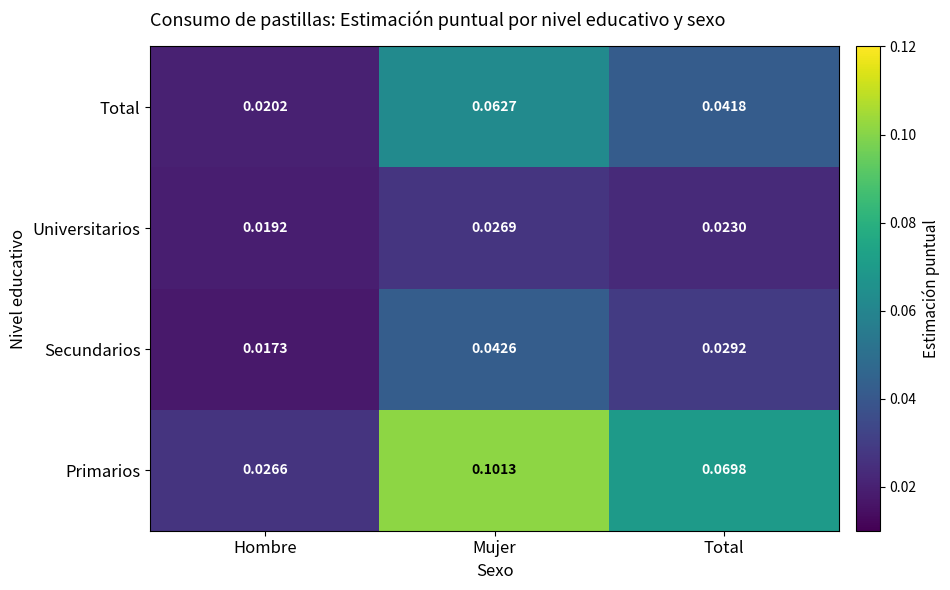

At which category does the chart reach its peak across all series?

Mujer